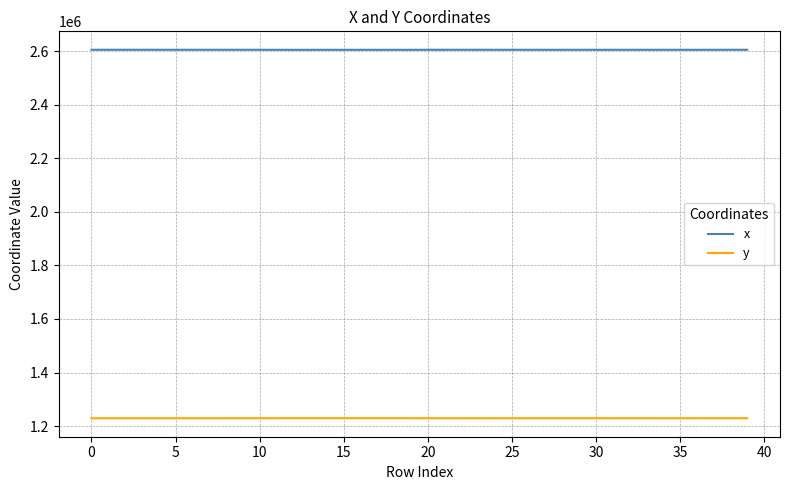

What is the greatest value displayed?

2606215.1